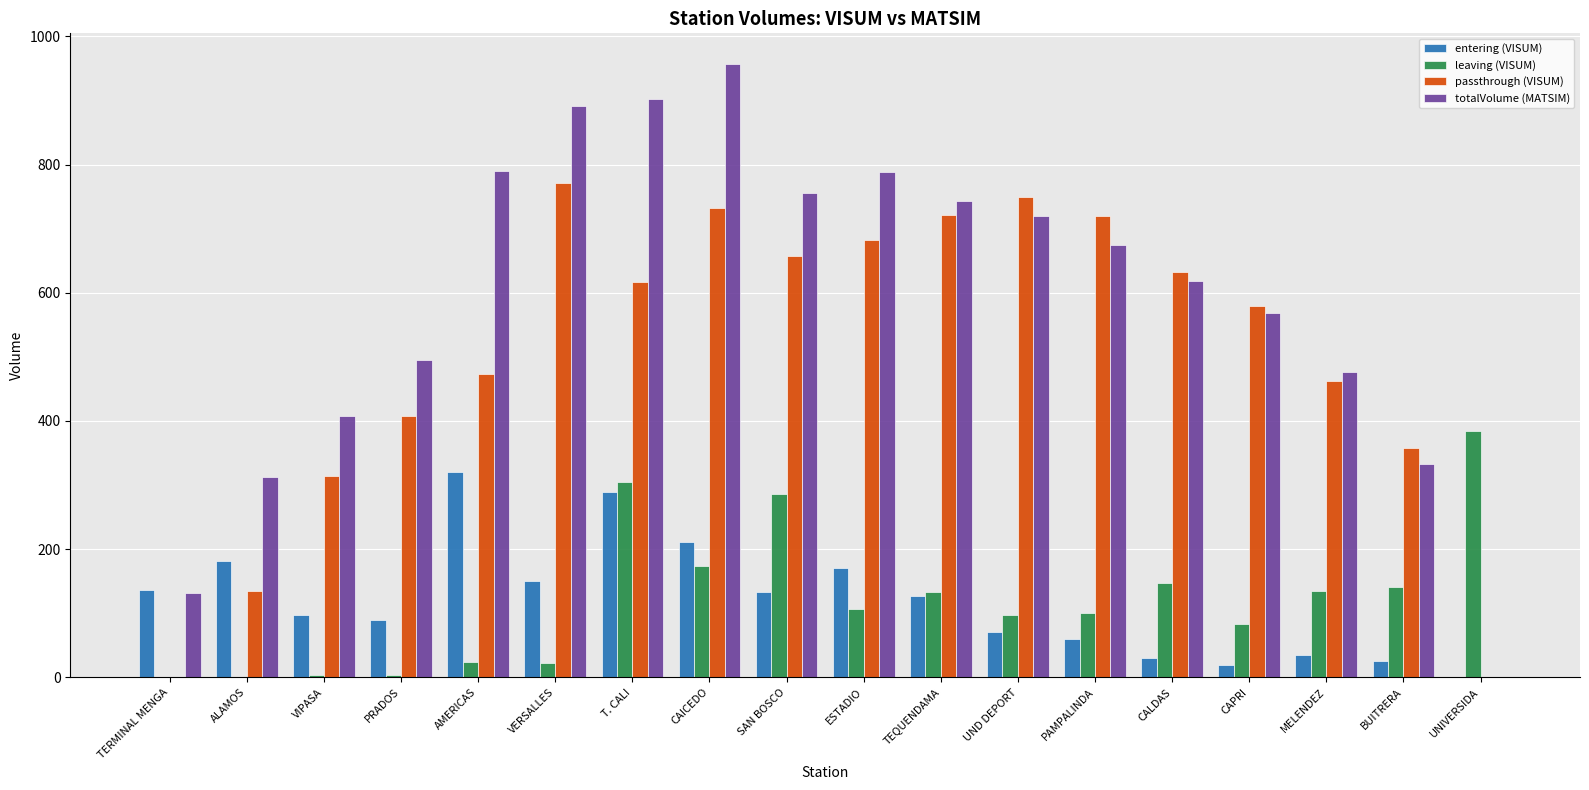

How many series are shown in this chart?

4